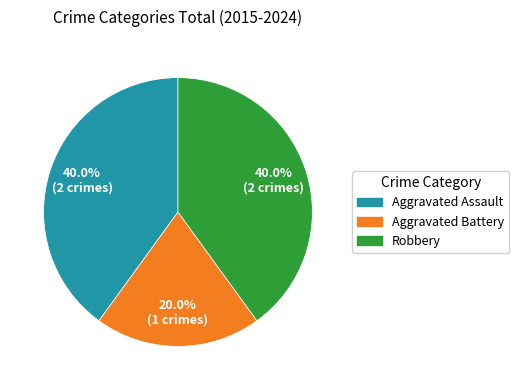

Approximately how many times larger is the value at Robbery compared to Aggravated Assault?

1.0